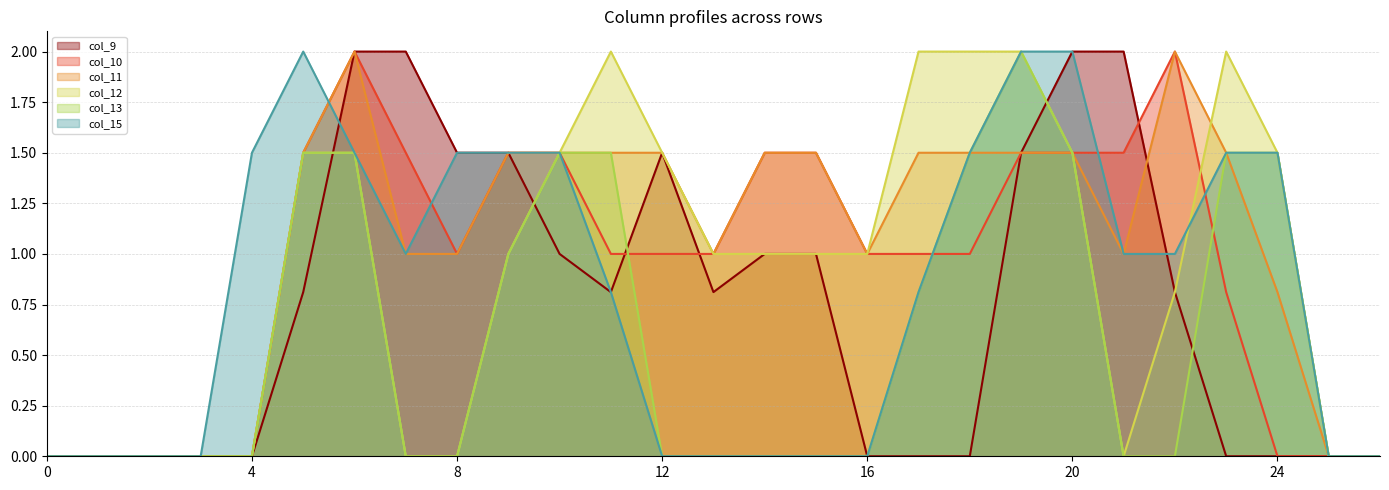

How many data points in col_12 are above 1?

11